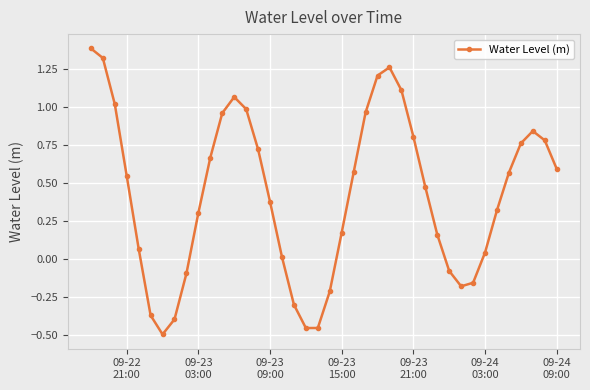

How many points are higher than both their immediate neighbors (excluding endpoints)?

3